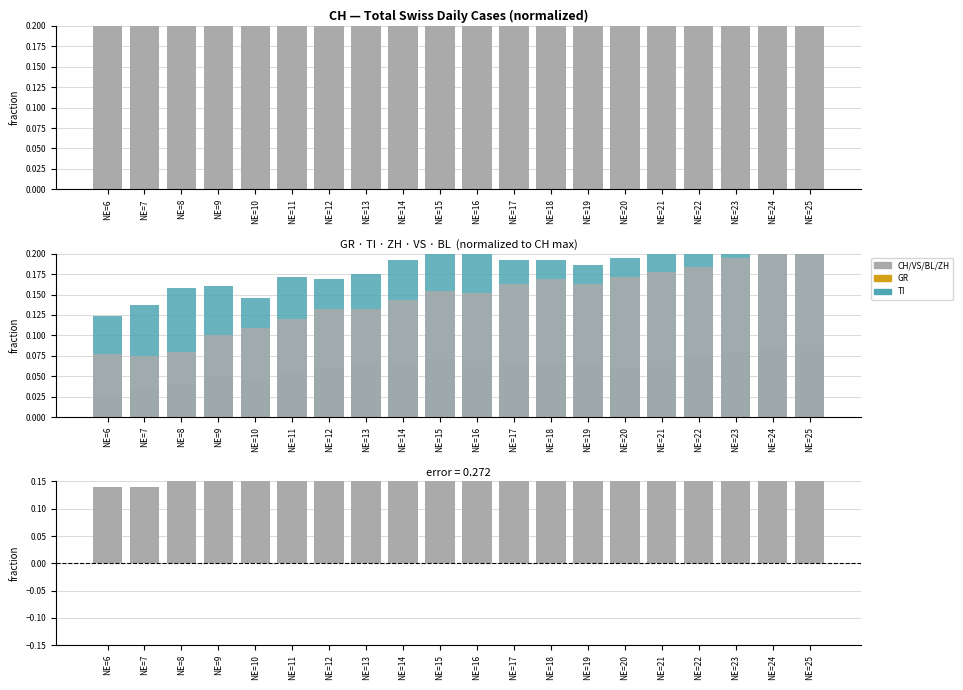

At which label is VS closest to 0?

NE=6